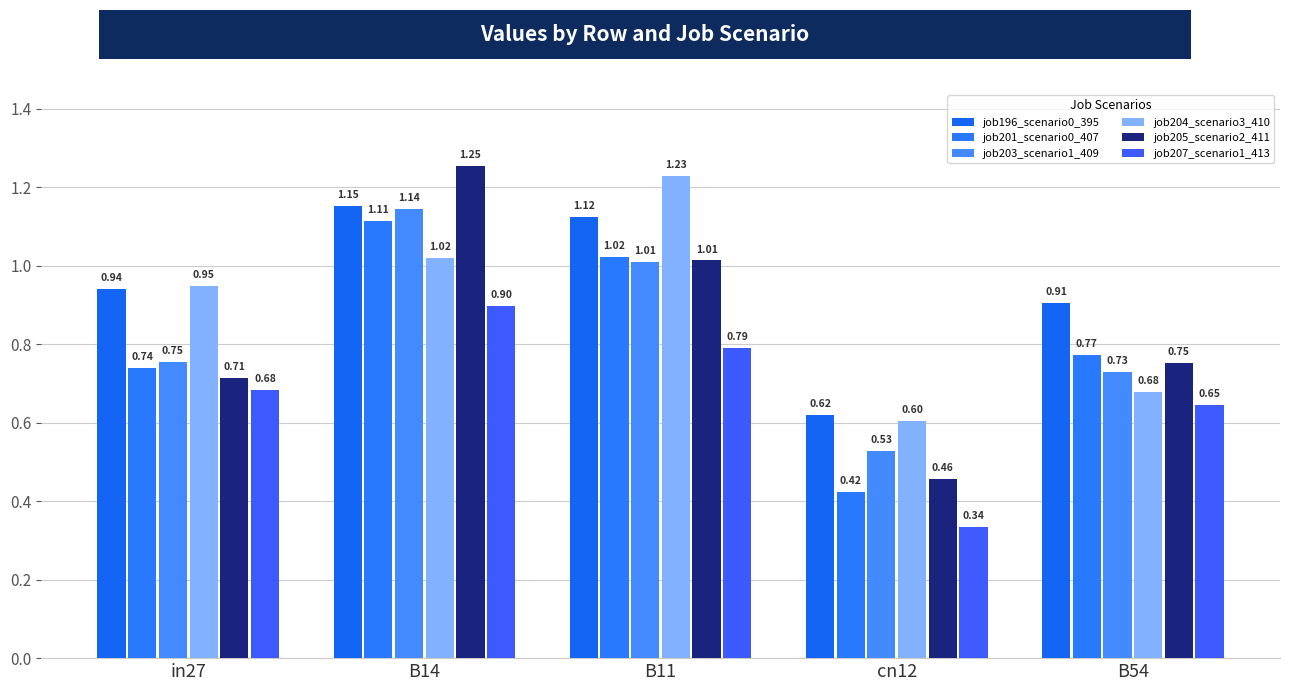

True or false: job205_scenario2_411 has a value of 1.2 at B54.

False